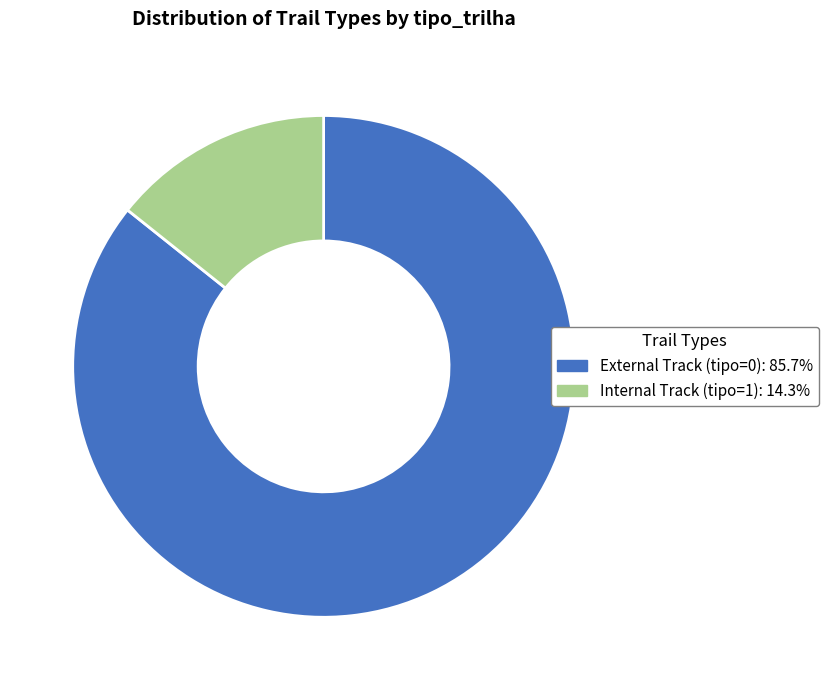

Is the sum of Internal Track (tipo=1): 14.3% and External Track (tipo=0): 85.7% greater than half?

Yes